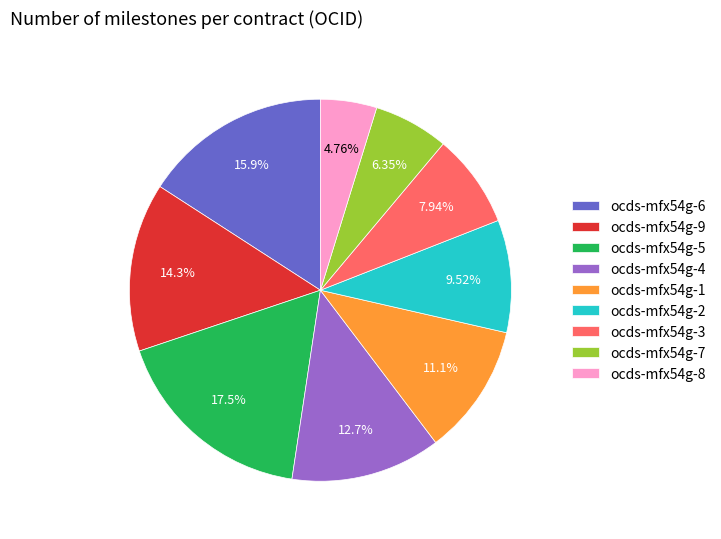

Which has a higher value, ocds-mfx54g-9 or ocds-mfx54g-1?

ocds-mfx54g-9